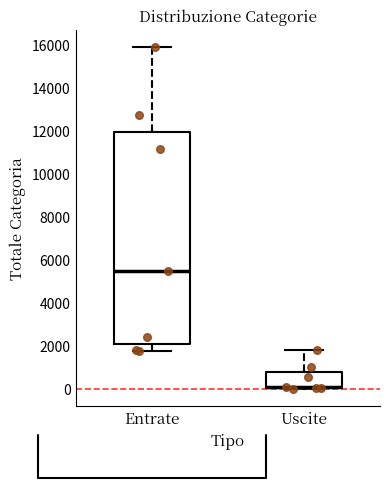

Reading left to right, transcribe this box plot: for each box, give where its median line is, the range the box spans, and where its two whiskers end, as read against the y-axis. The values are not printed on the chart, so give them approximately, as read against the axis.

Entrate: median 5400, box 2200 to 12000, whiskers 1800 to 15800
Uscite: median 200, box 0 to 800, whiskers 0 to 1800